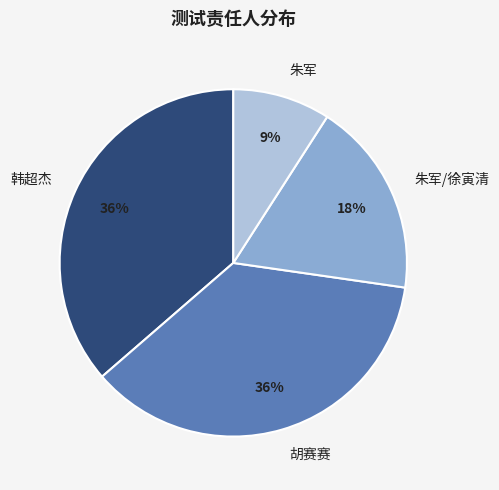

What is the smallest slice in the pie chart?

朱军